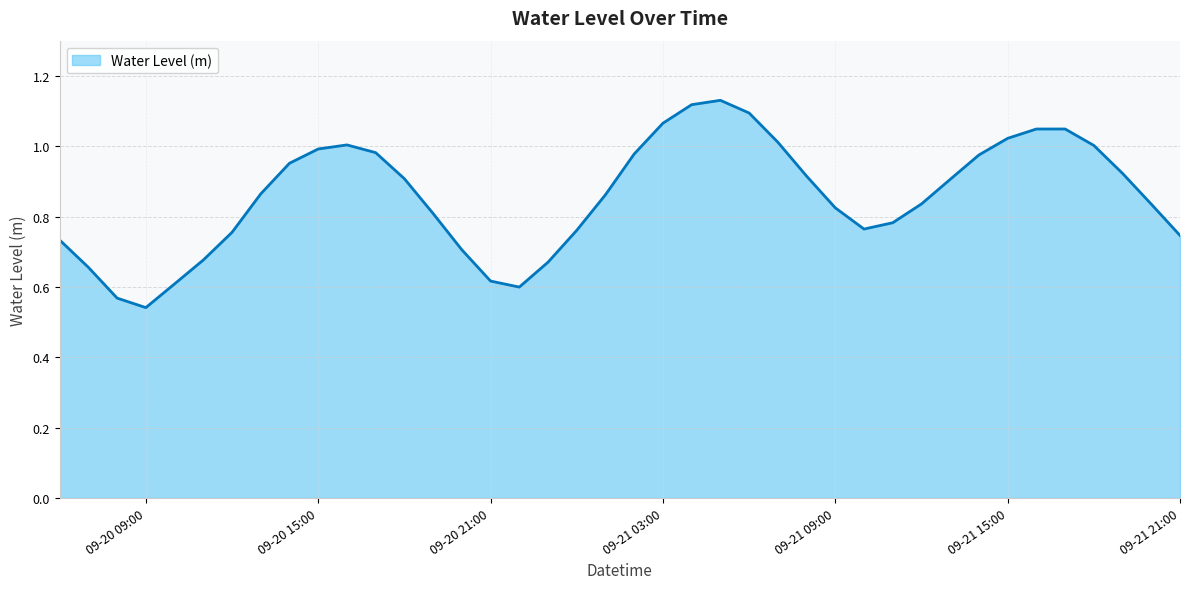

At which category does the chart reach its minimum across all series?

09-20 09:00